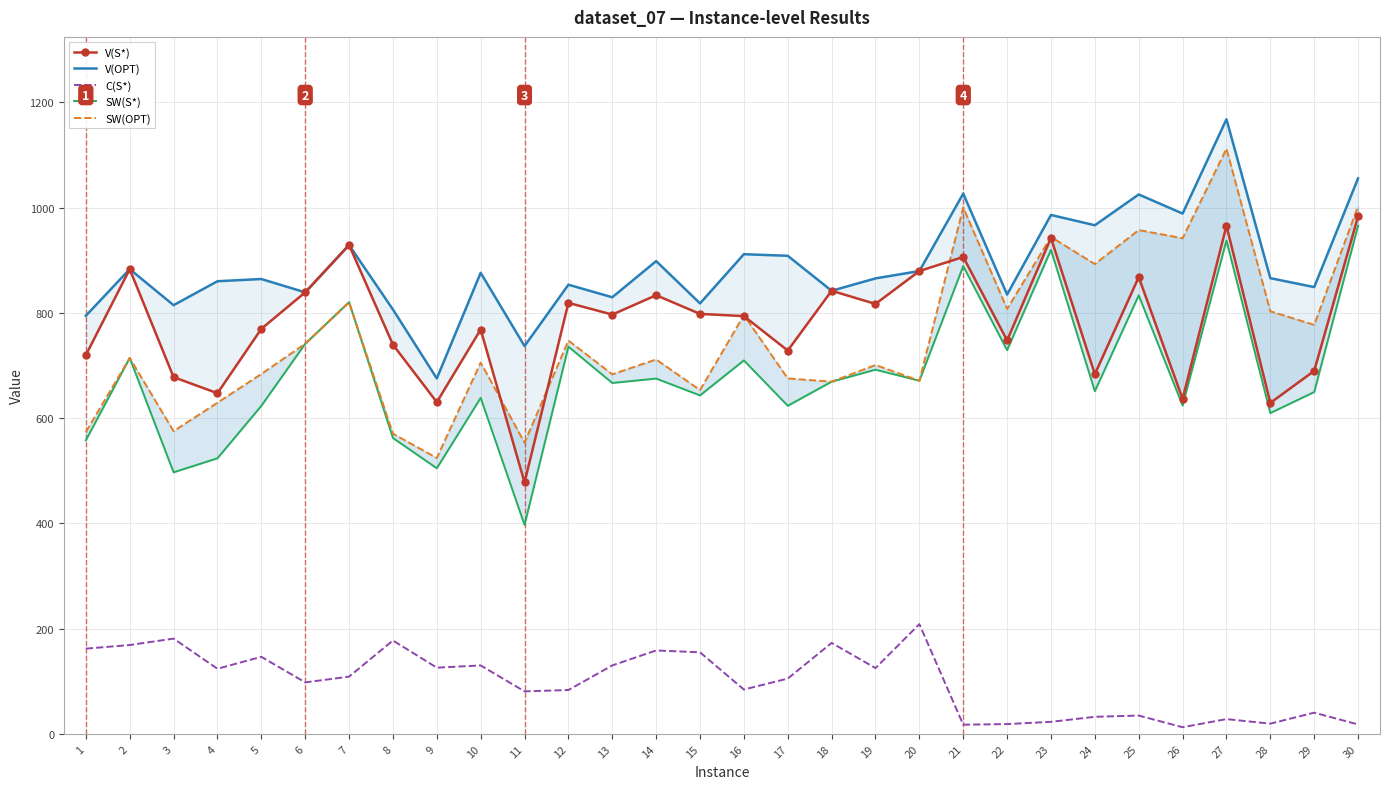

What is the sum of all SW(OPT) values?

22632.4